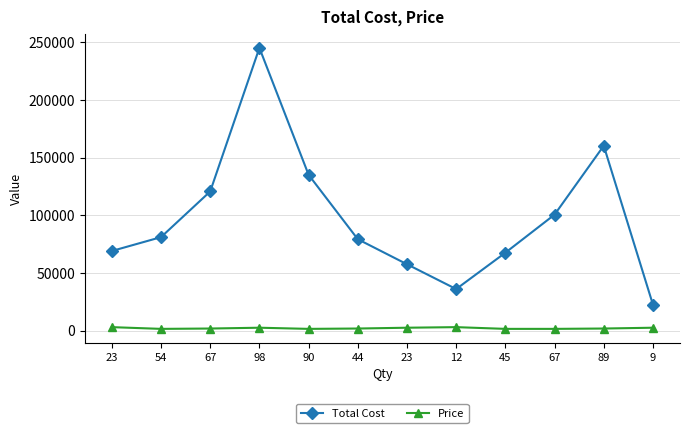

Count the number of categories in the chart.

12